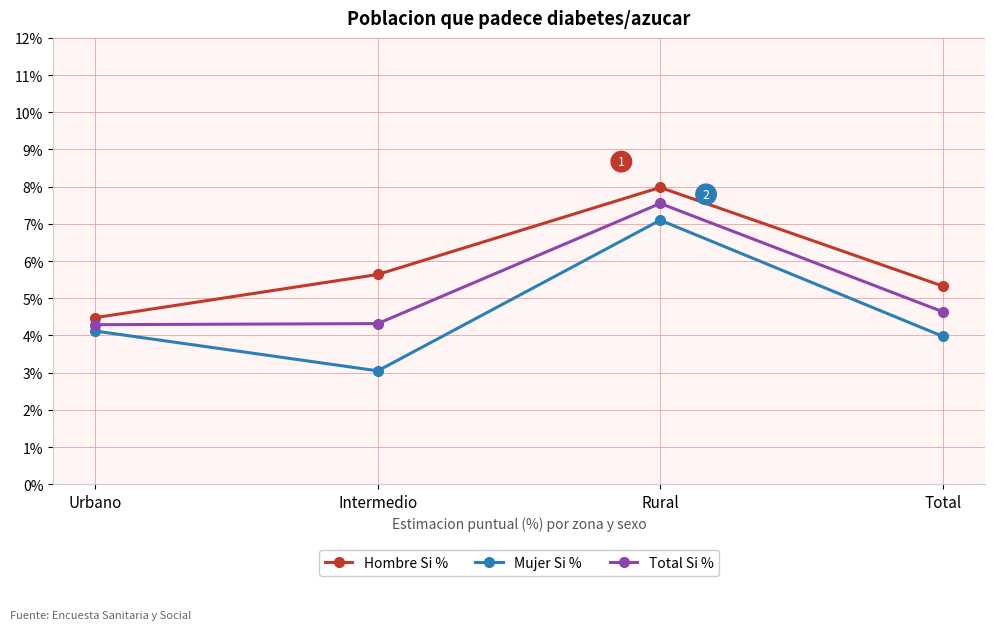

Where is Mujer Si % nearest to the value 5?

Urbano